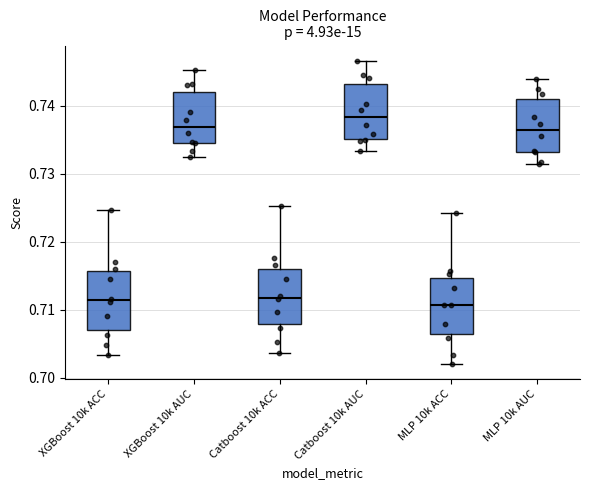

Which box's median line is the highest?

Catboost 10k AUC